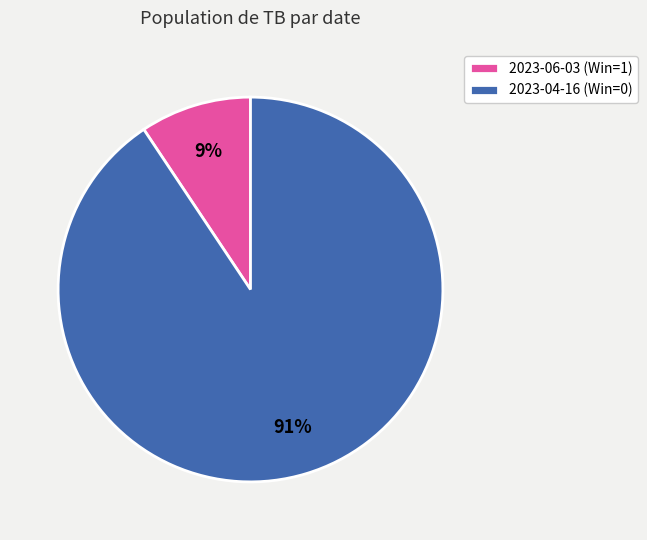

What percentage is the 2023-06-03 (Win=1) slice, to the nearest percent?

9%